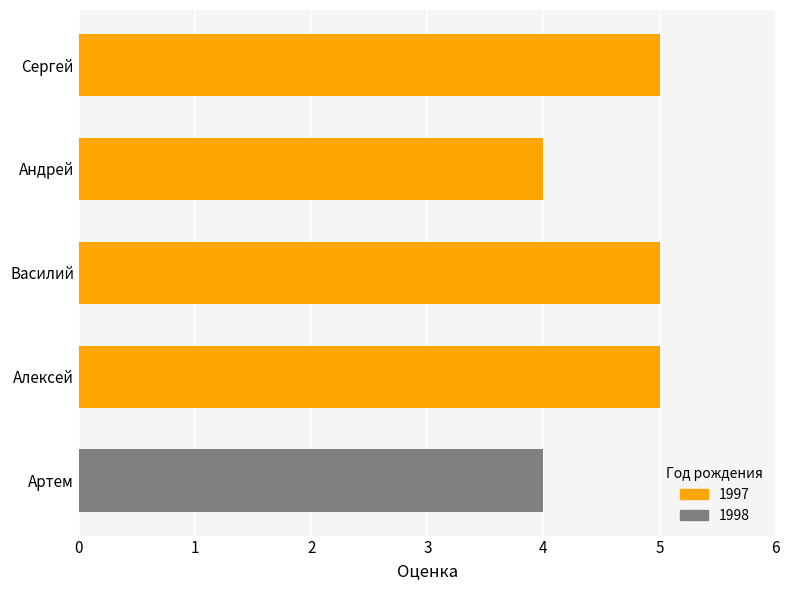

What value does the data have at Василий?

5